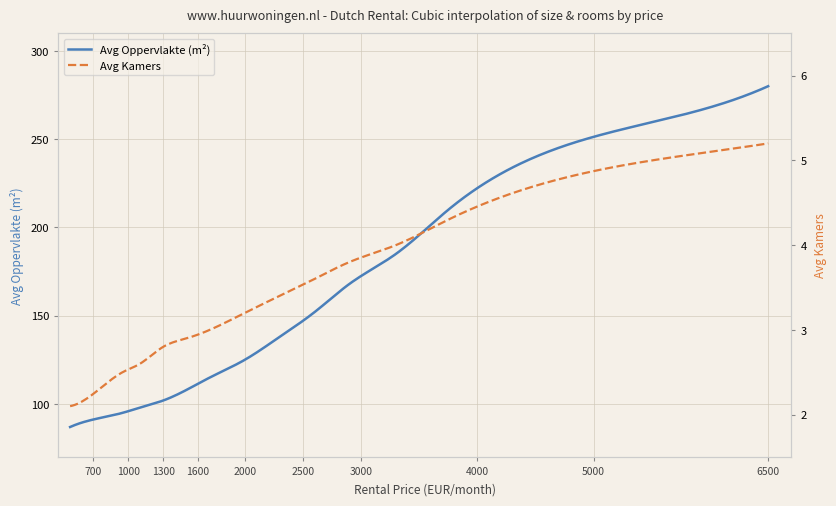

Count the number of data series in this chart.

2